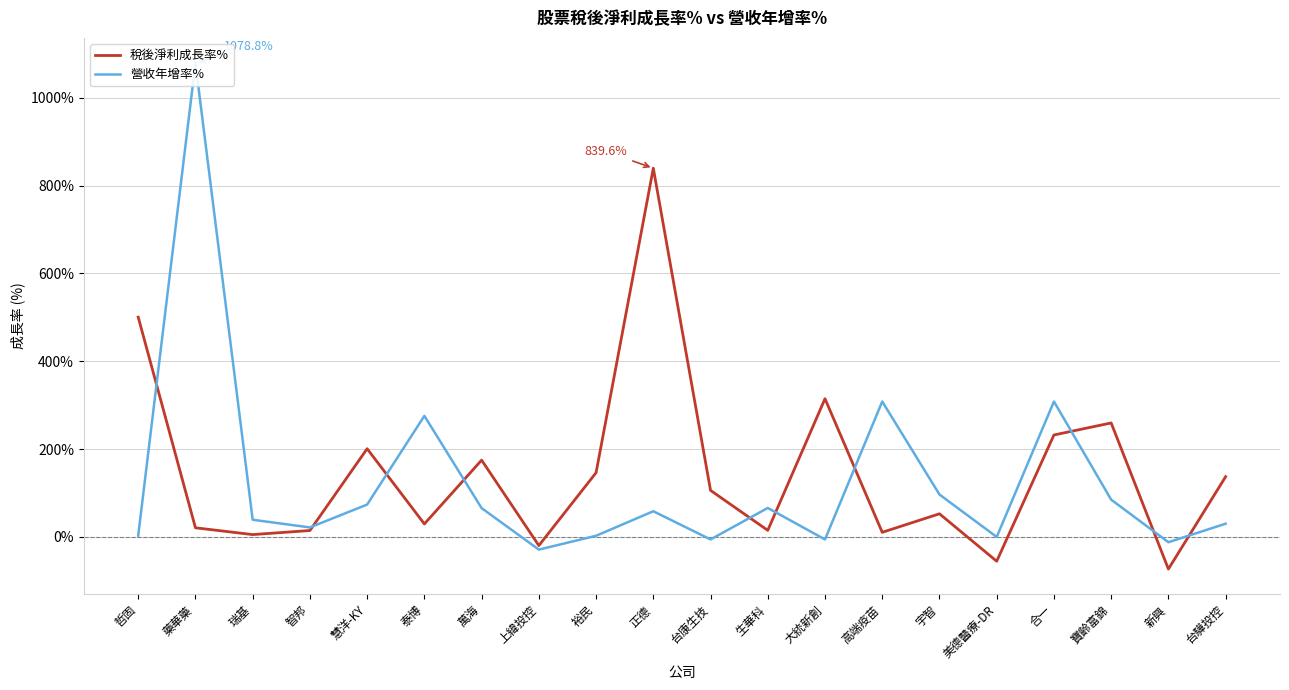

How many distinct data groups are displayed?

2